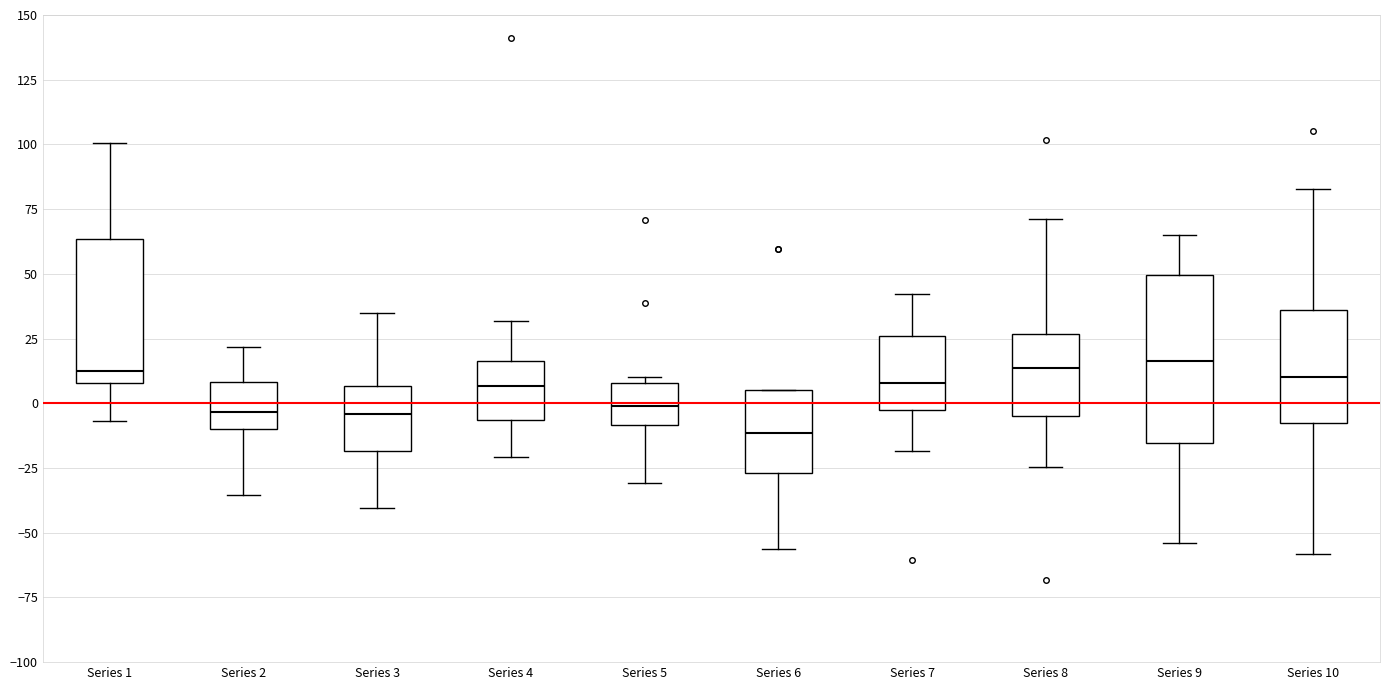

Where is the lower edge of the box for Series 8 on the y-axis? The values are not printed on the chart, so give them approximately, as read against the axis.

-5